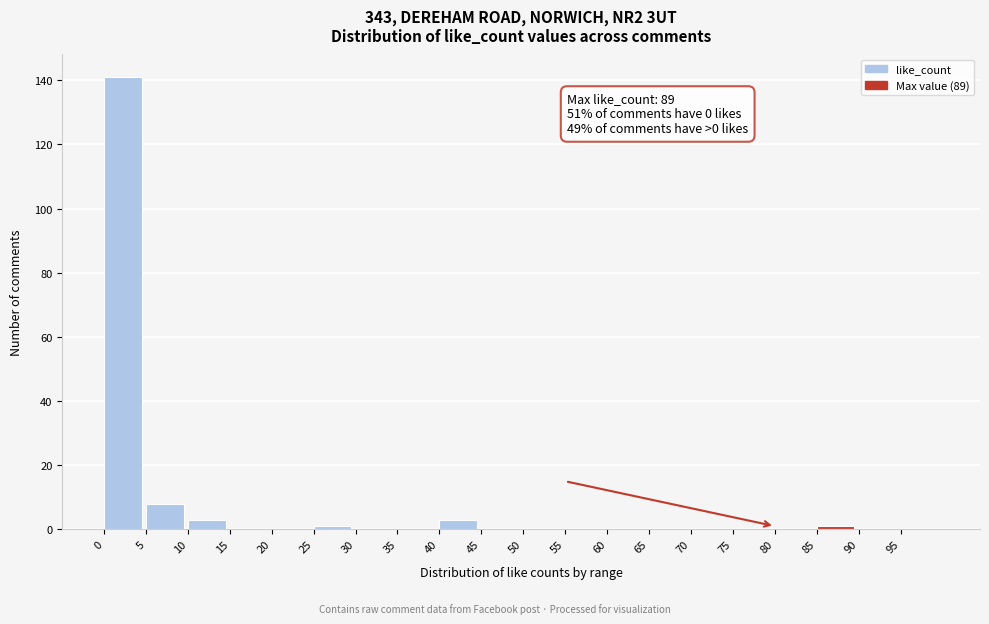

Which range on the x-axis has the tallest bar?

0 to 5